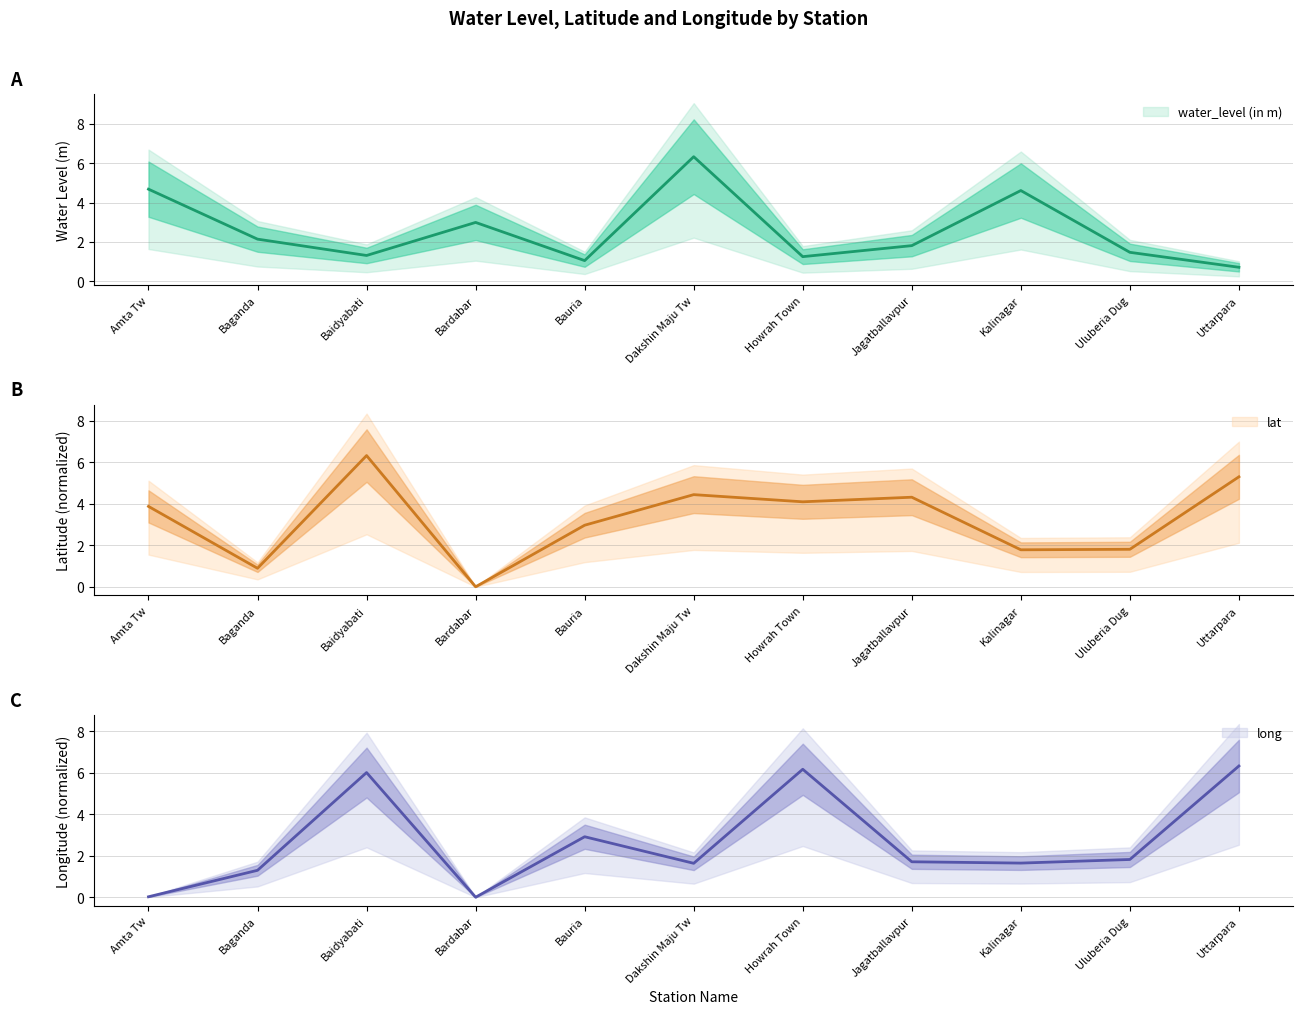

True or false: long has more than 2 points higher than both neighbors.

True